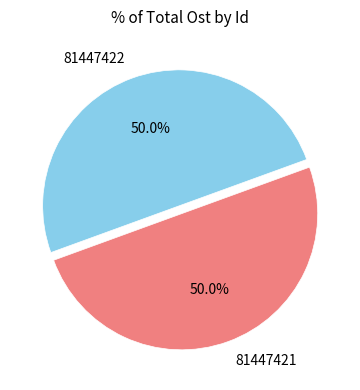

Is it true that 81447421 is 62% of the pie?

False